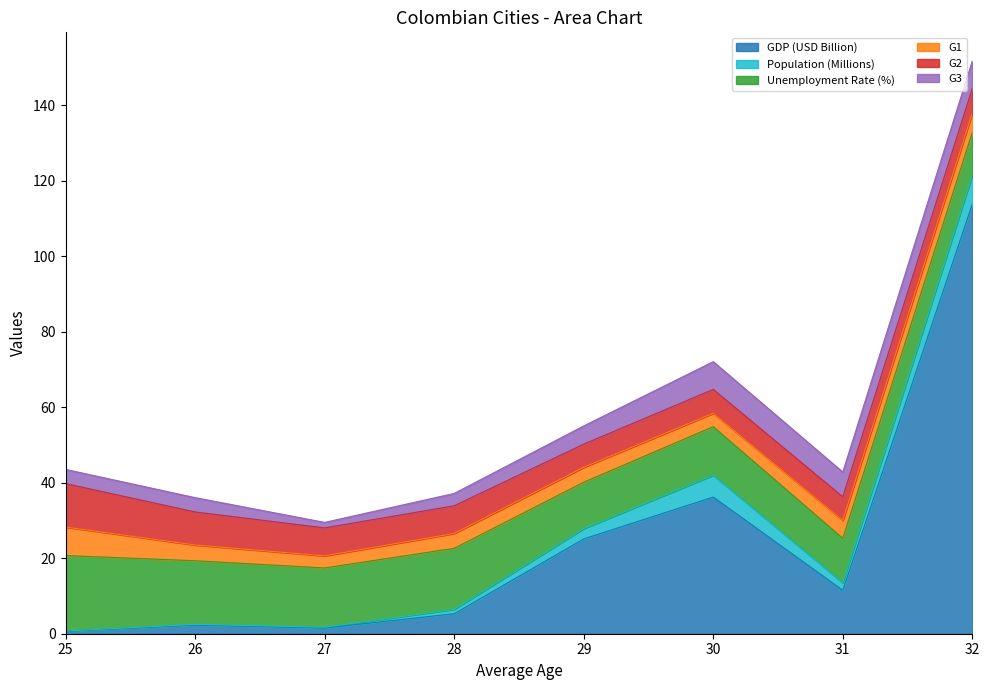

How many interior local peaks does the GDP (USD Billion) series have?

2